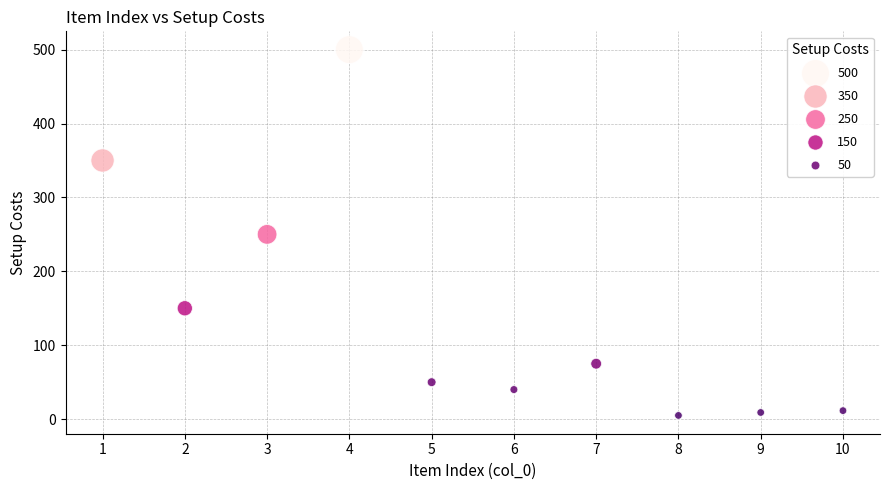

What is the average X value?

5.5